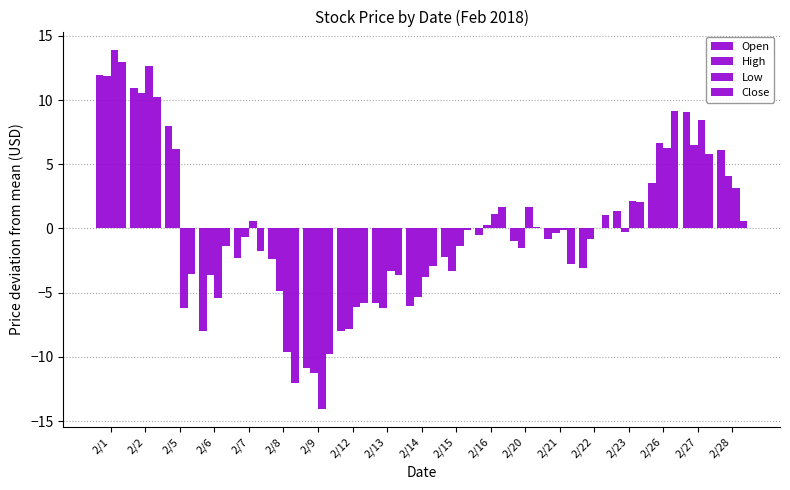

True or false: High has a value of -0.8 at 2/22.

True